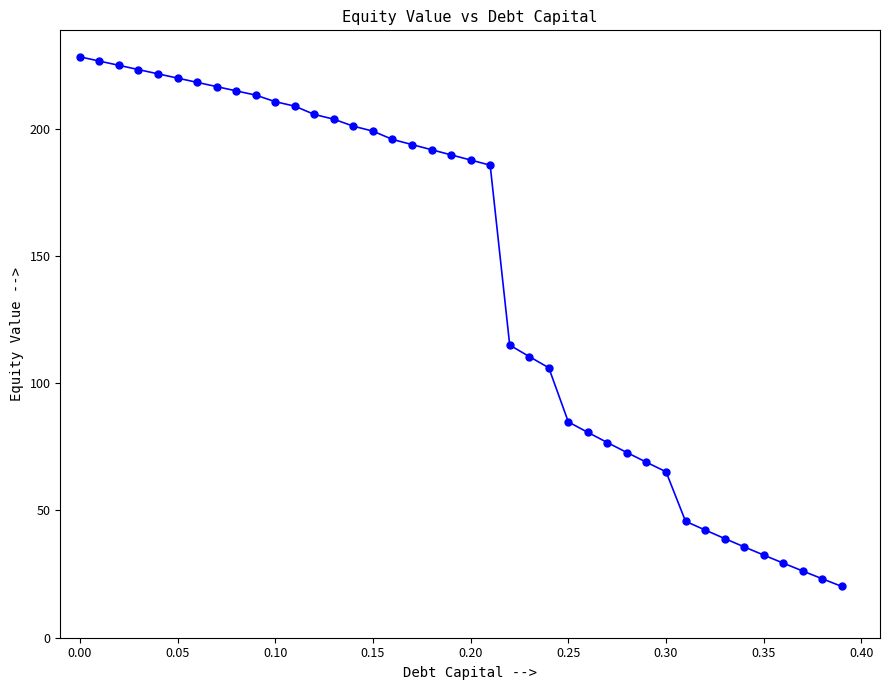

What is the average value?

141.4